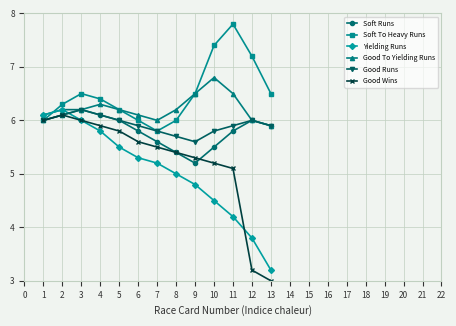

True or false: Good Wins has more than 0 interior local peaks.

True